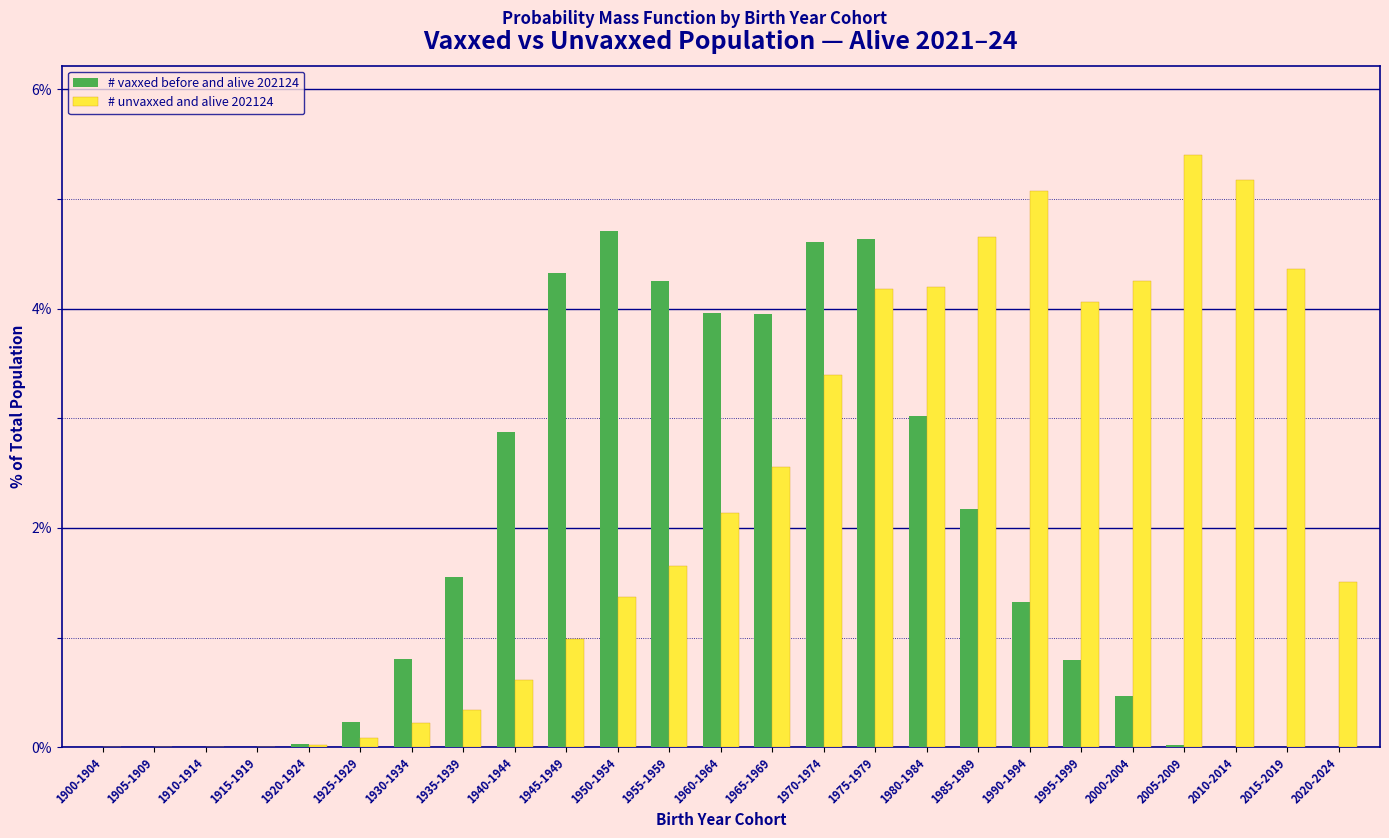

At which label is # unvaxxed and alive 202124 closest to 2?

1960-1964